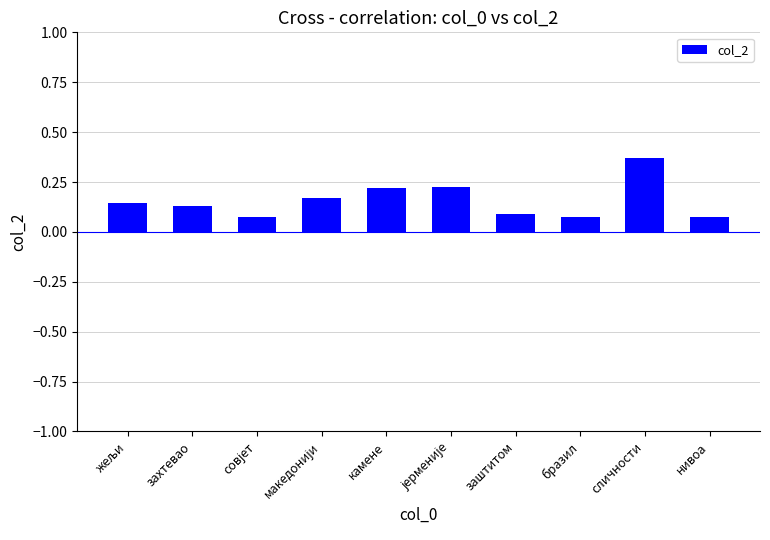

What is the label of the 4th bar from the right?

заштитом